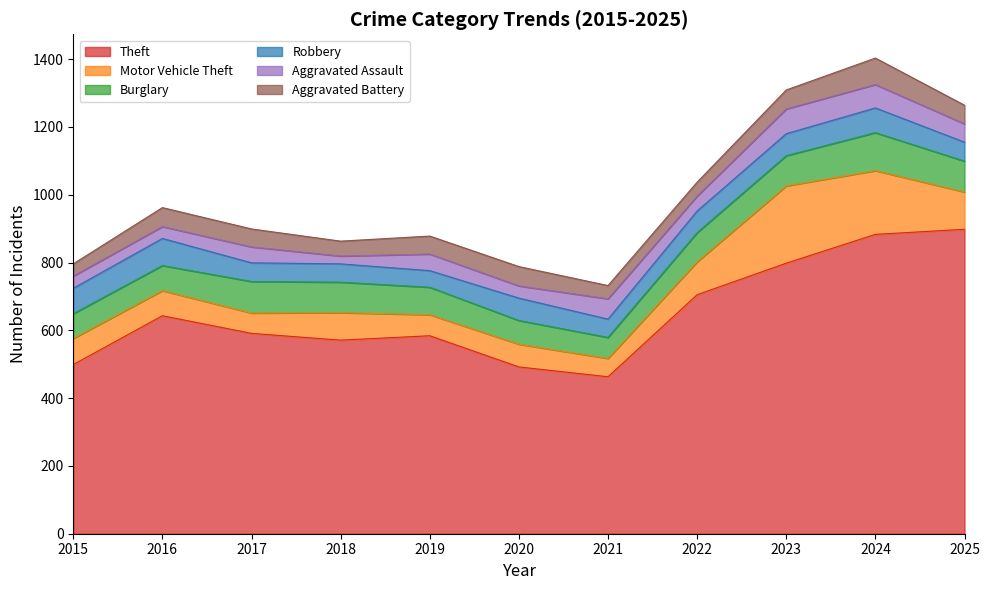

What is the sum of the Aggravated Battery values at 2022 and 2023?

97